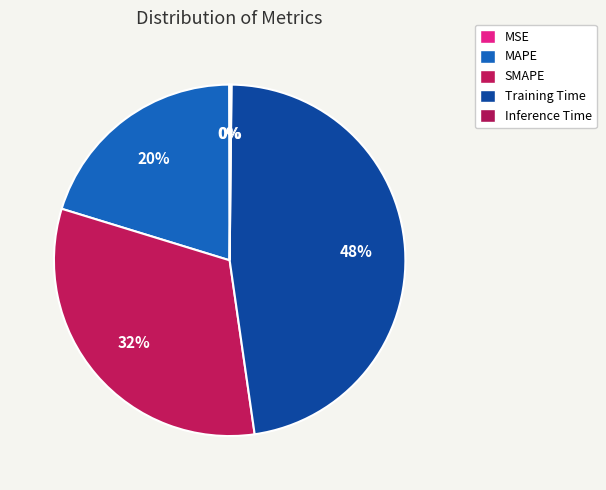

Does any single category account for the majority?

No